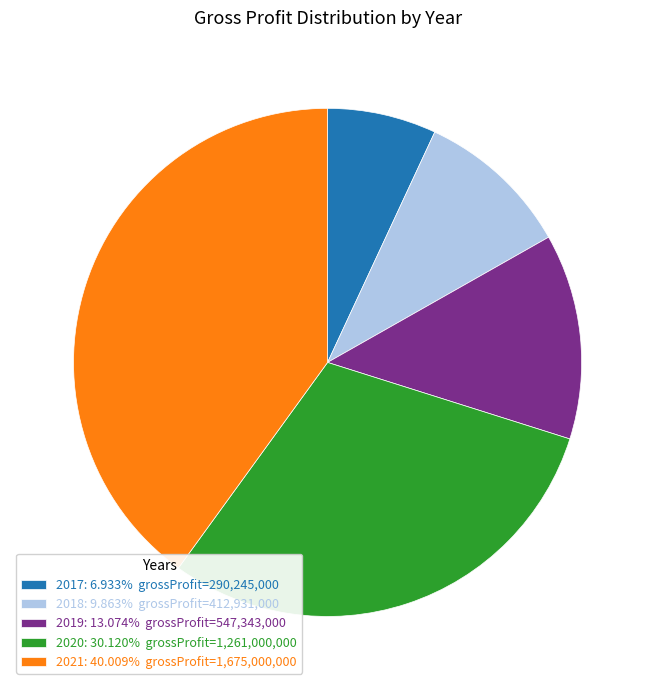

Does 2018: 9.863% grossProfit=412,931,000 account for over 50% of the chart?

No